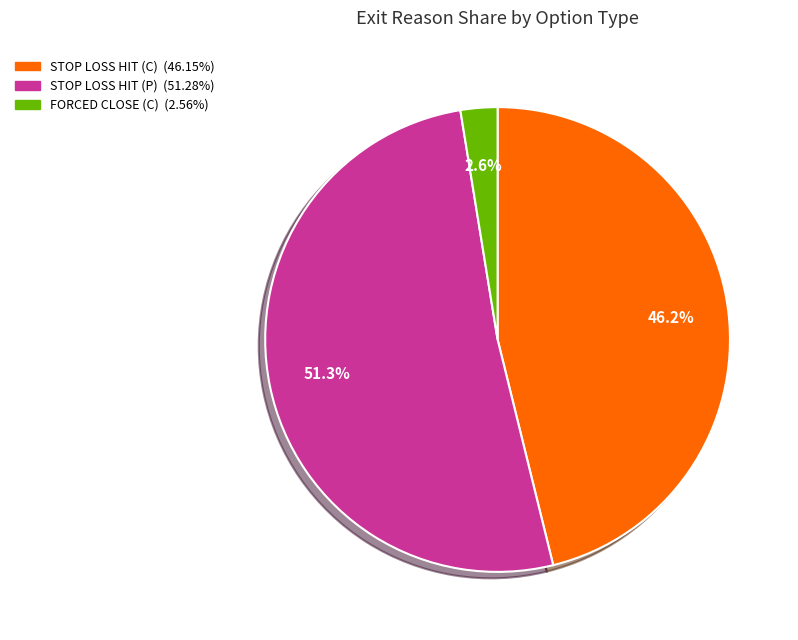

Is there a majority slice in this chart?

Yes